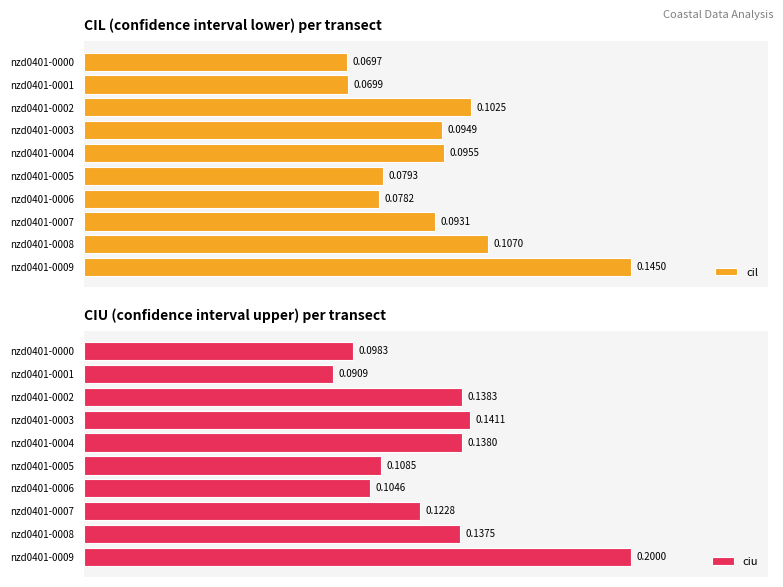

Count the cil values in the range 0 to 1.

10